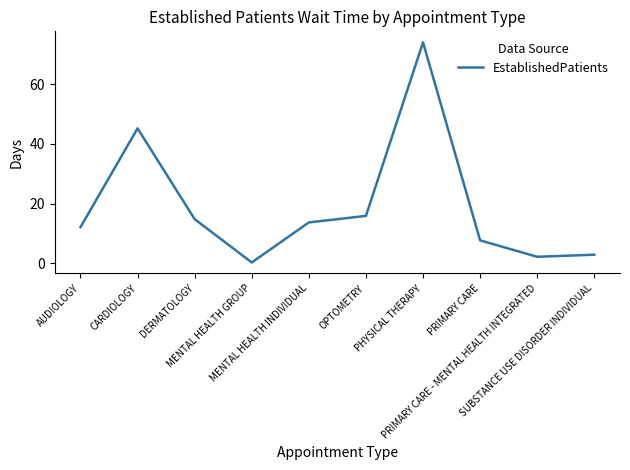

At which category does the data reach its first local peak?

CARDIOLOGY